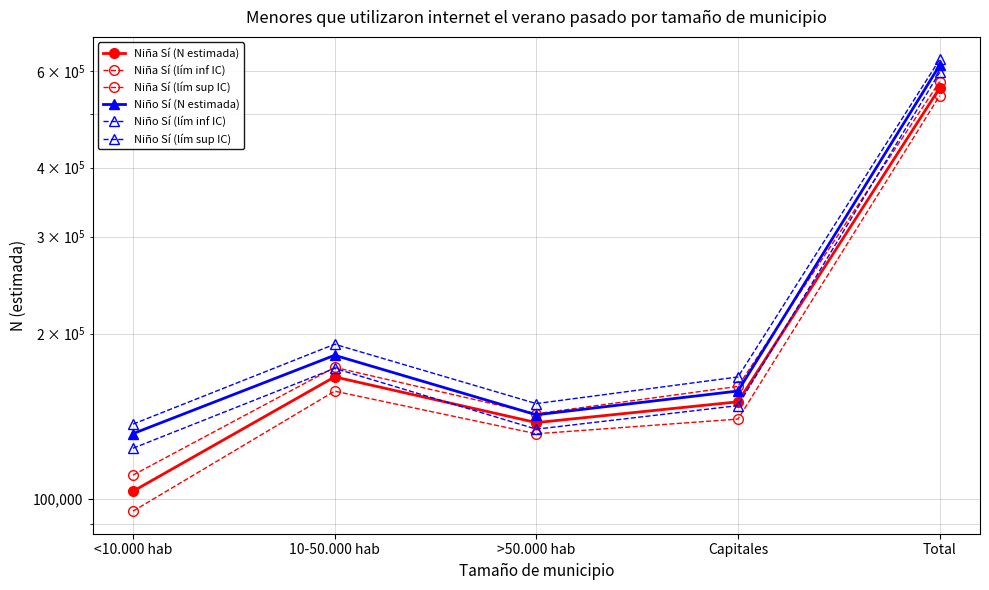

Where is the first local maximum for Niña Sí (N estimada)?

10-50.000 hab